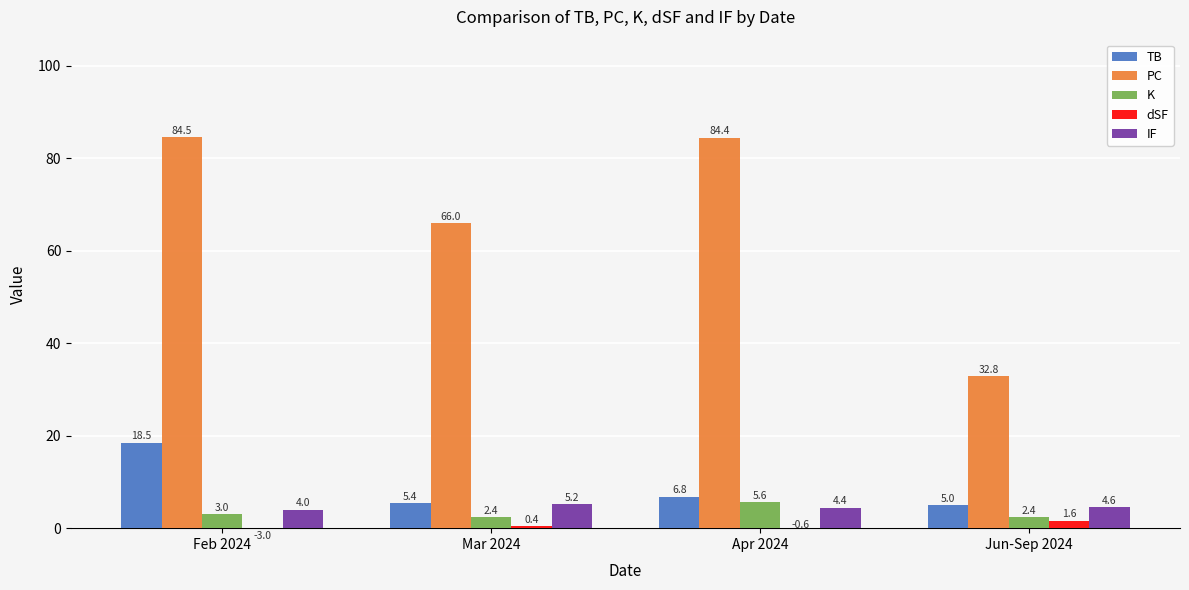

How many positive values does the dSF series have?

2